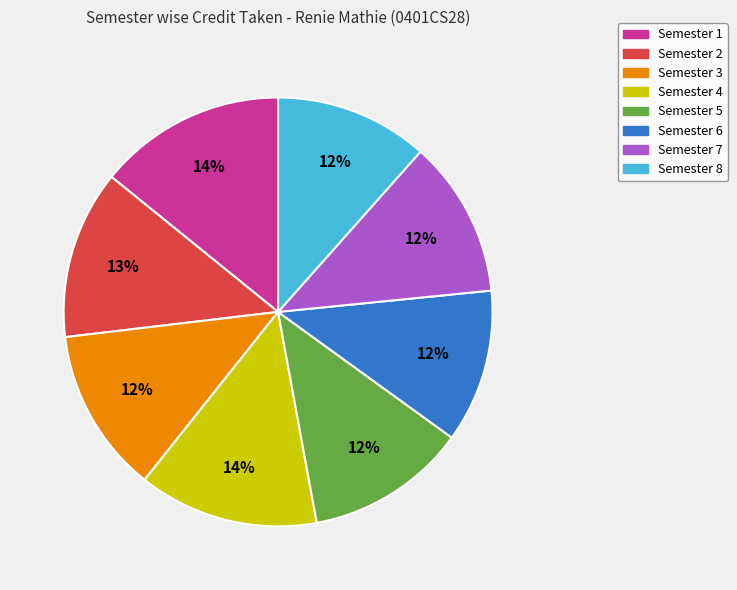

Is it true that Semester 6 is 12% of the pie?

True